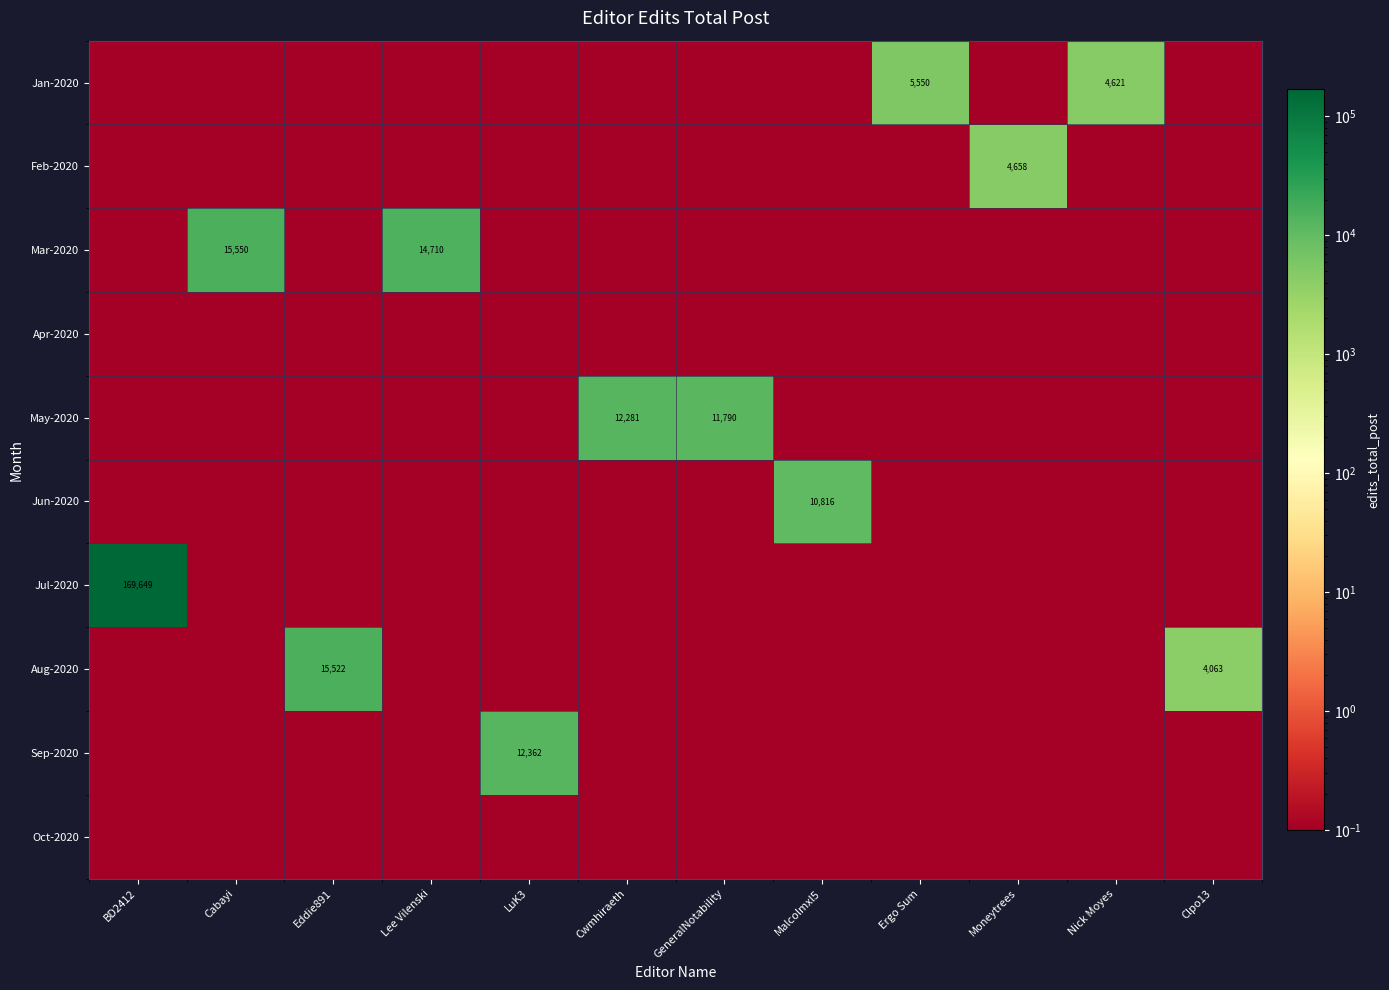

How many series are shown in this chart?

10